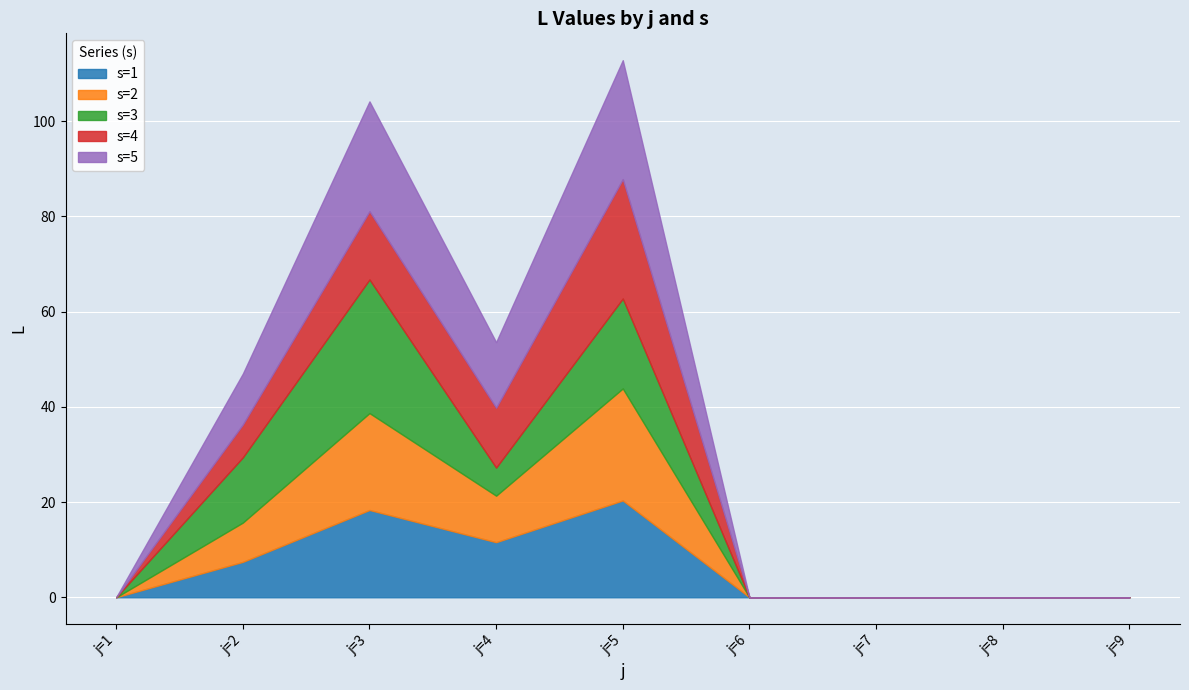

What is the average value of the s=5 series?

8.1